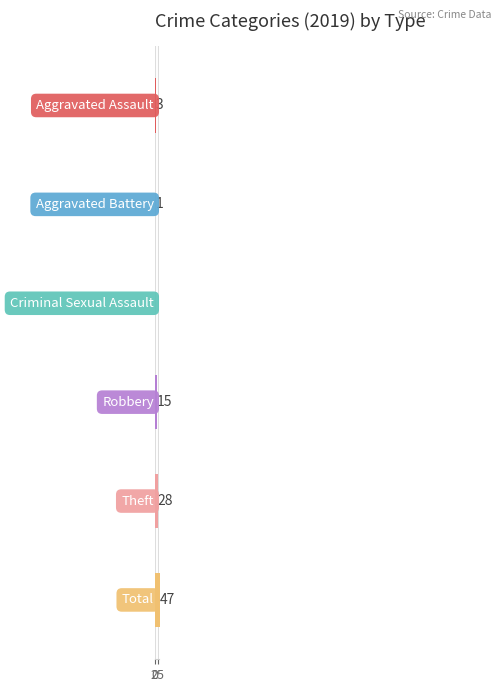

Which series has the largest total across all categories?

2019